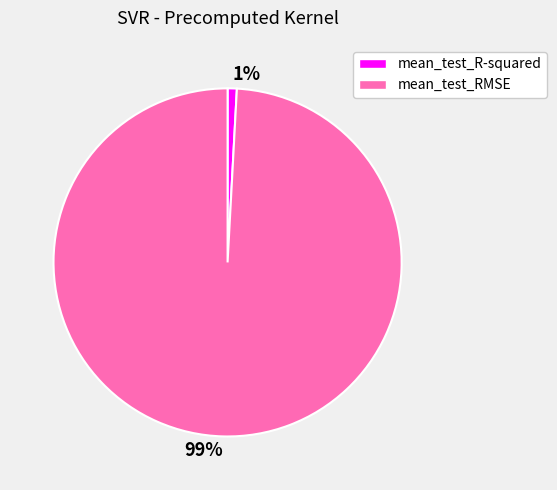

Do 1% and 99% together represent more than half of the pie?

Yes